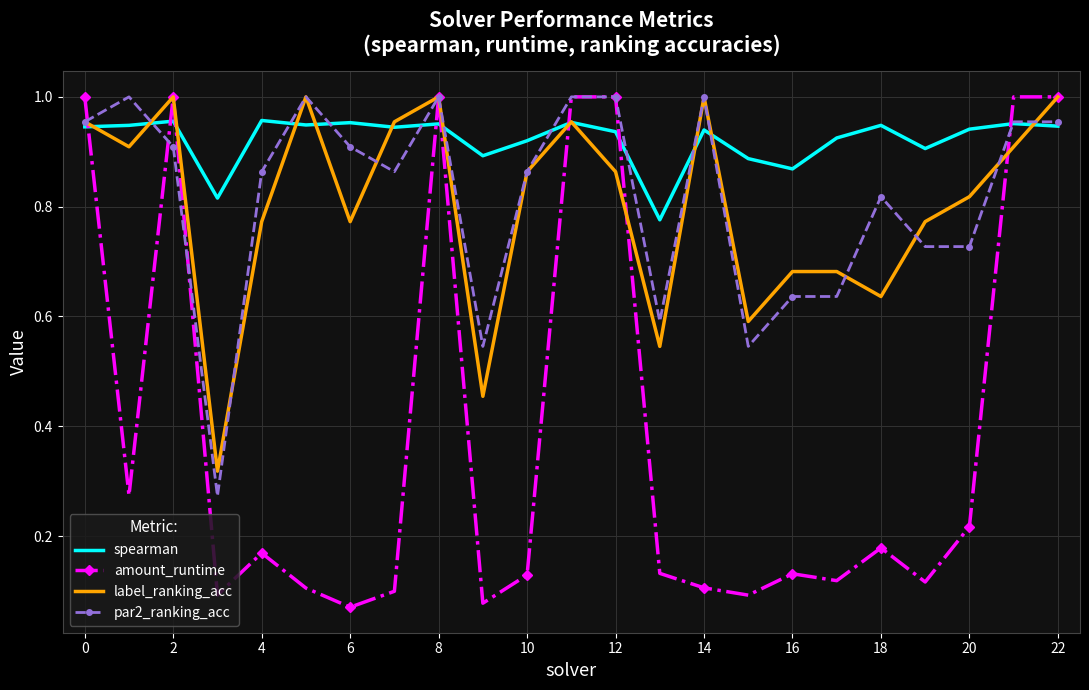

Which series has the largest range (max minus min)?

amount_runtime